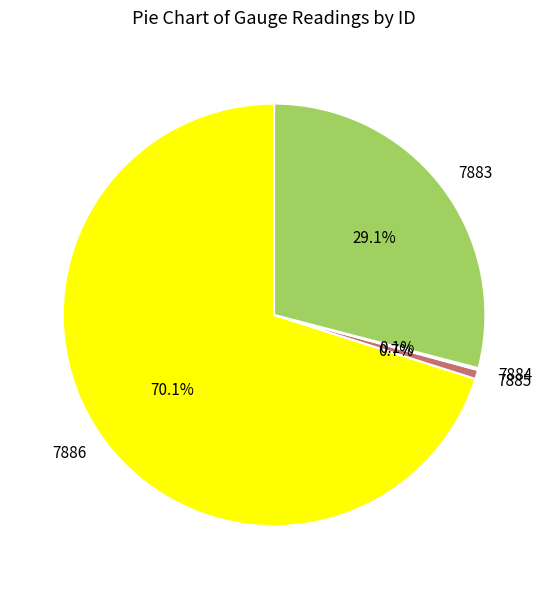

What is the majority slice?

7886